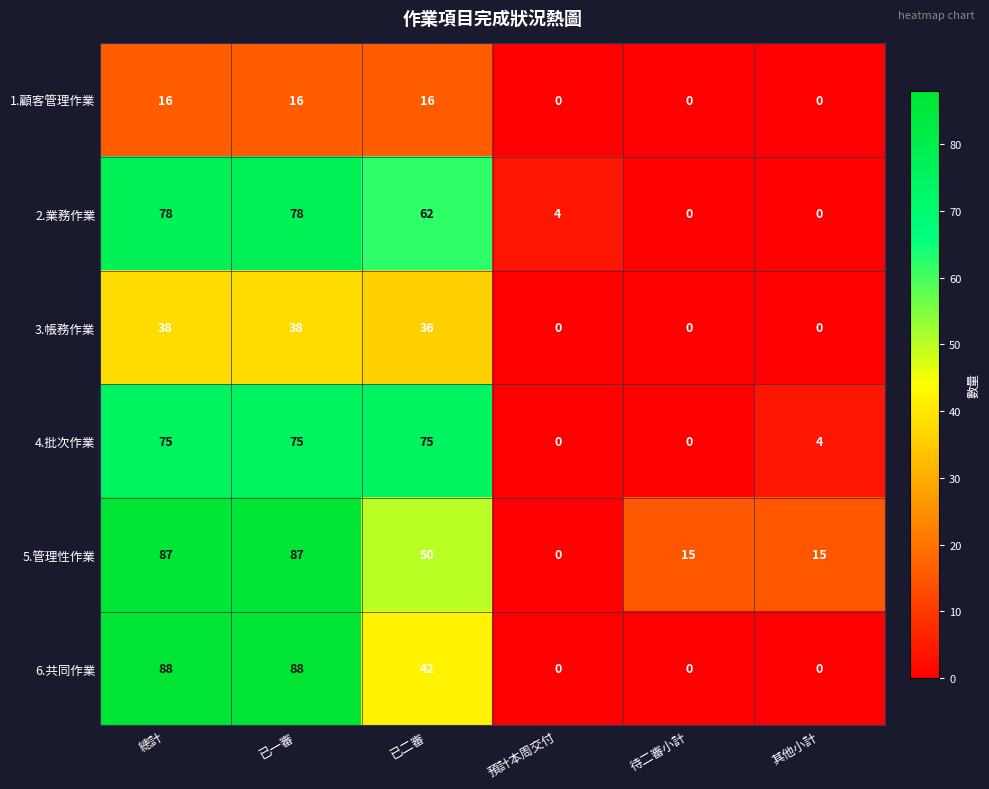

What is the difference between the highest and lowest values at 總計?

72